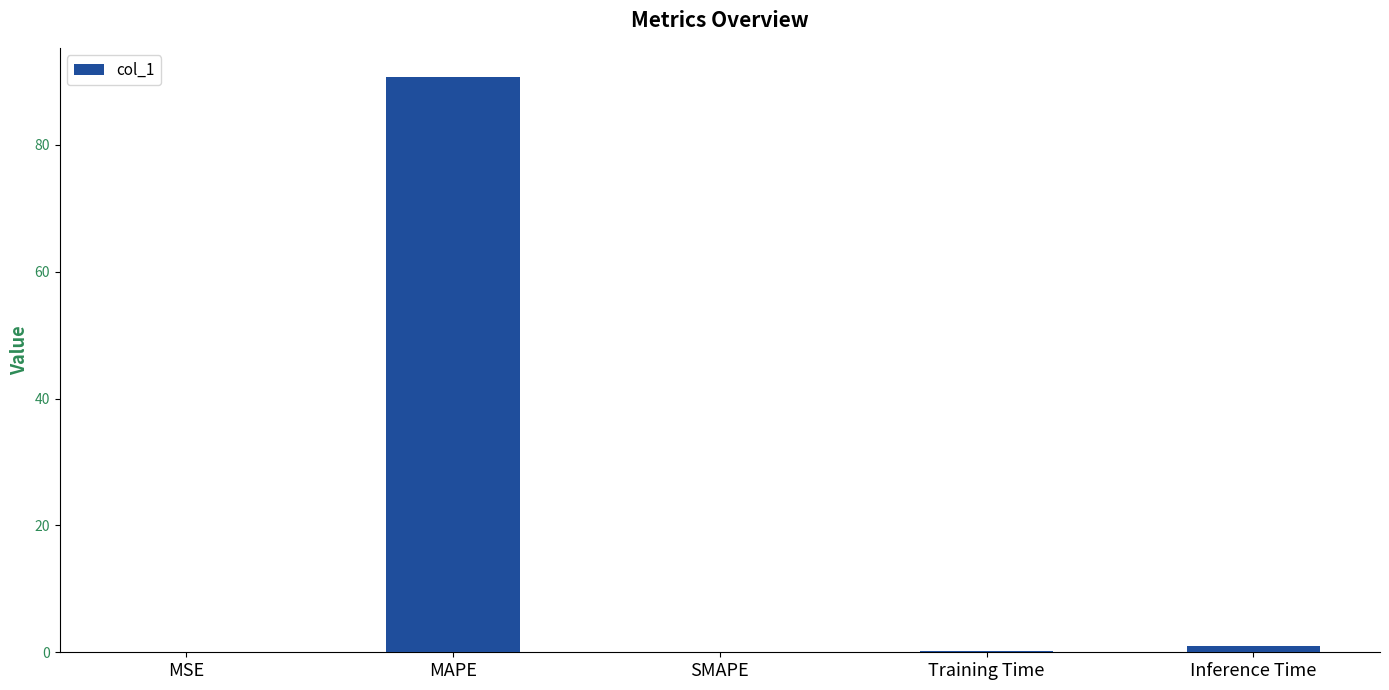

What is the greatest value displayed?

90.8